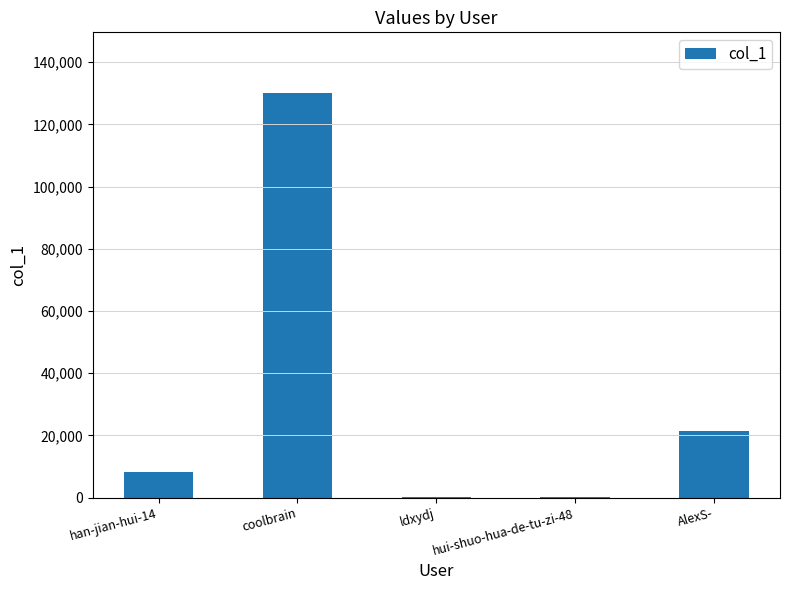

How many categories are shown in the chart?

5